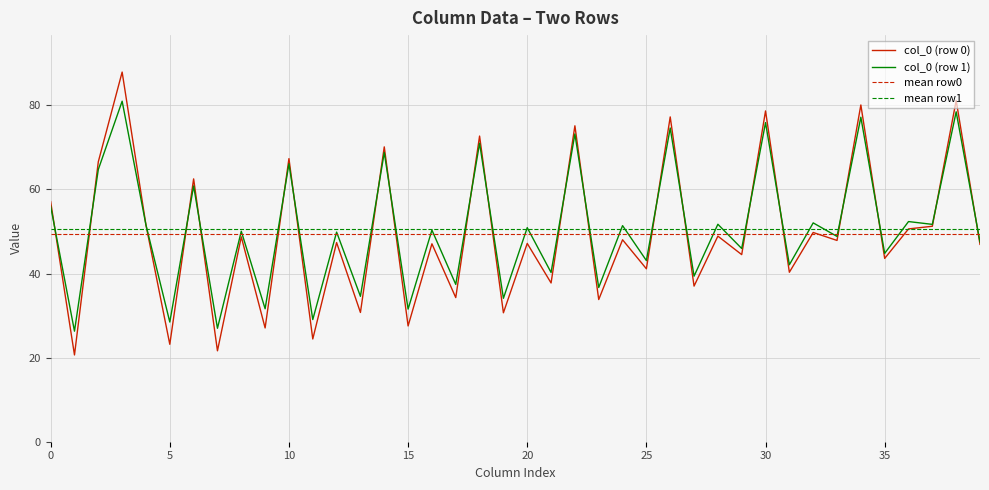

The col_0 (row 0) series shows 43.6 at 35. True or false?

True